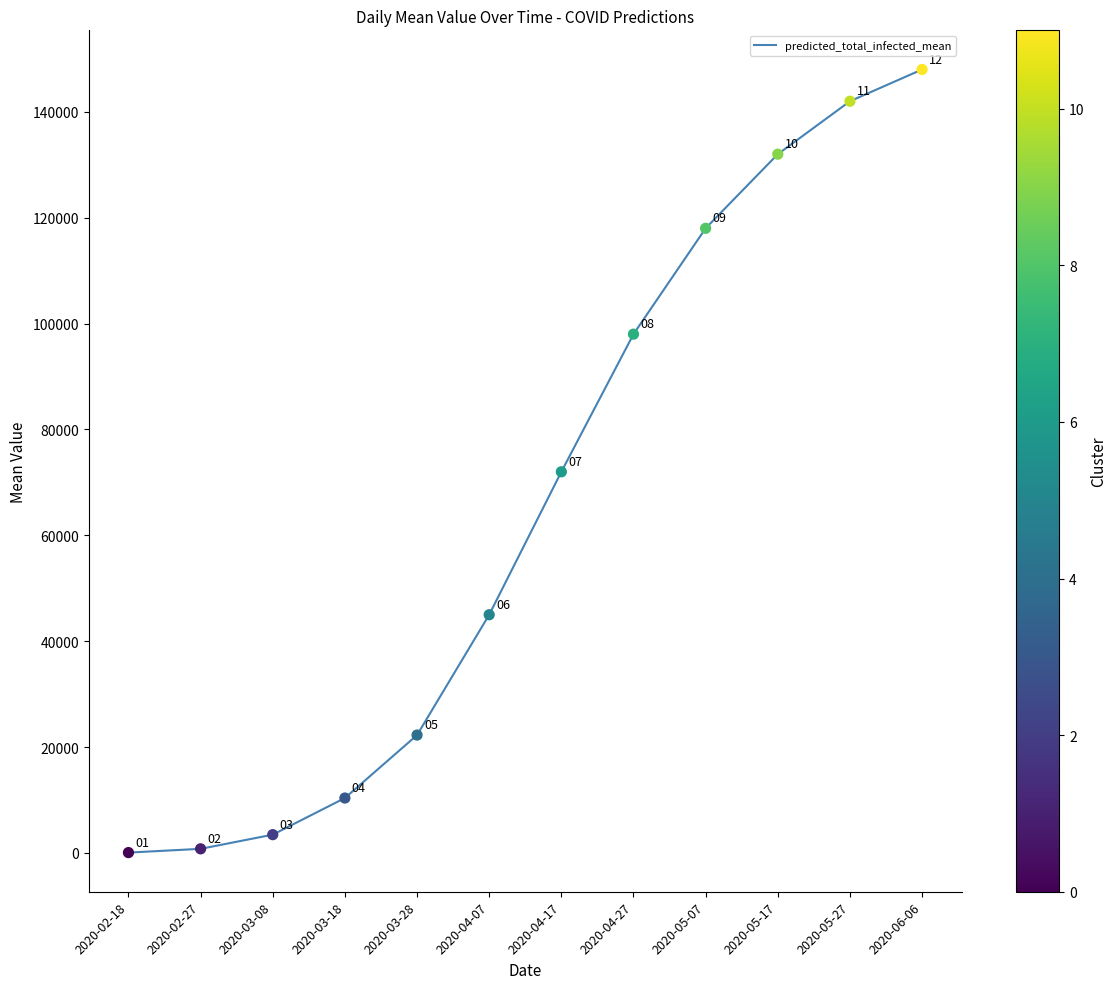

What is the change in value from 2020-02-27 to 2020-03-28?

+21491